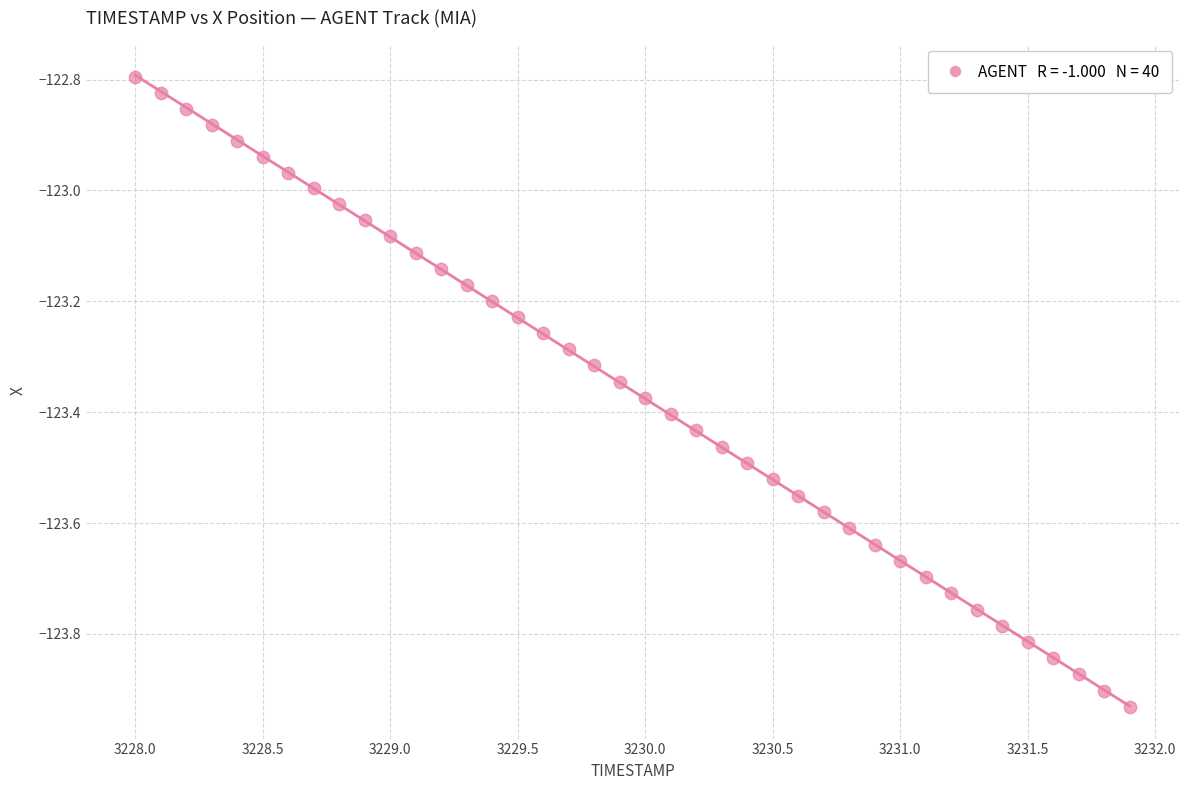

What is the range of X values (max minus min)?

3.9